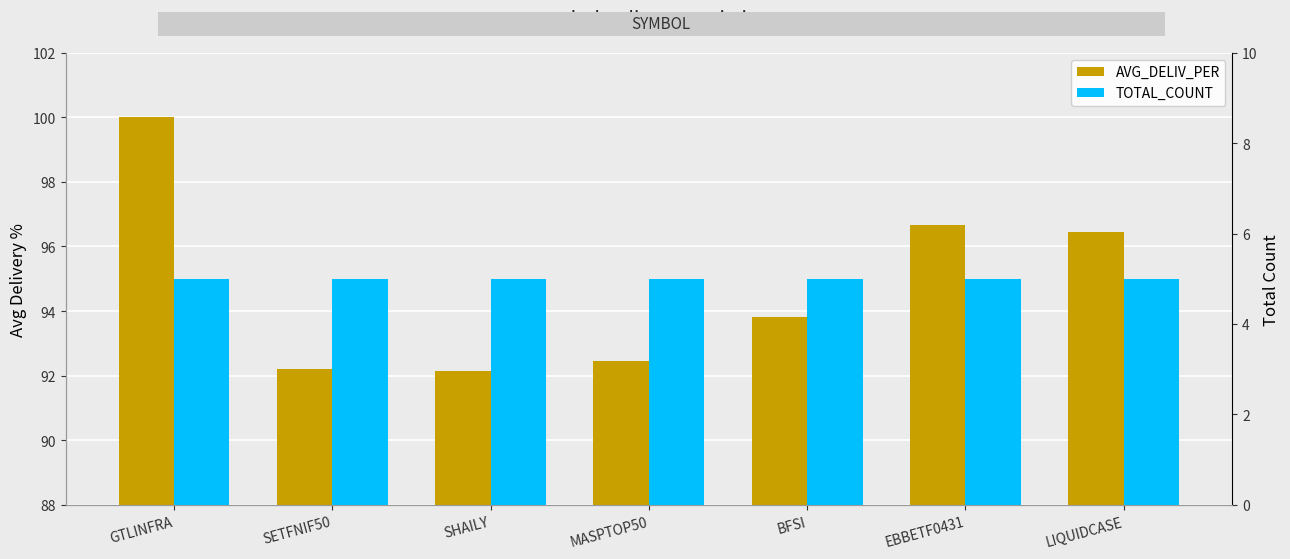

Rank the series by their maximum value, from highest to lowest.

AVG_DELIV_PER, TOTAL_COUNT